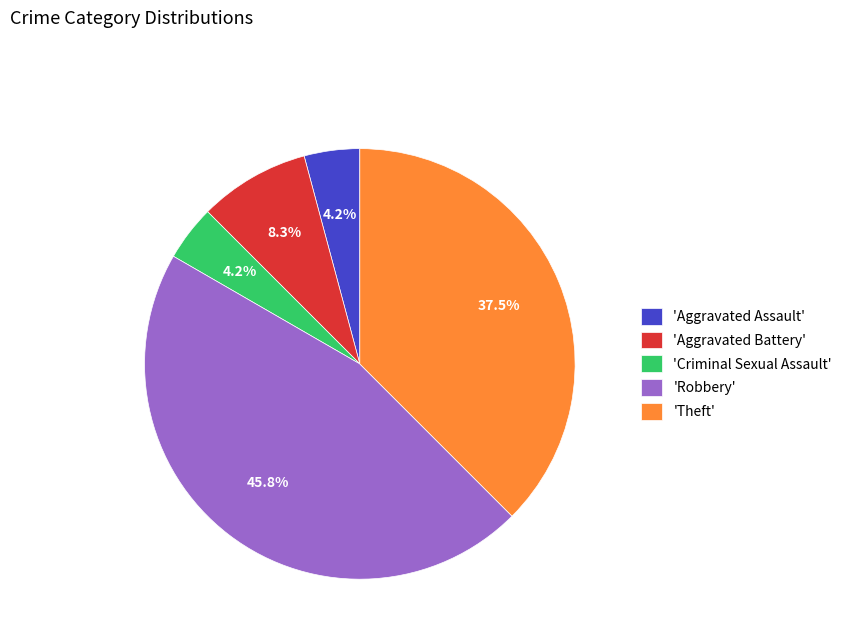

Does any single category account for the majority?

No